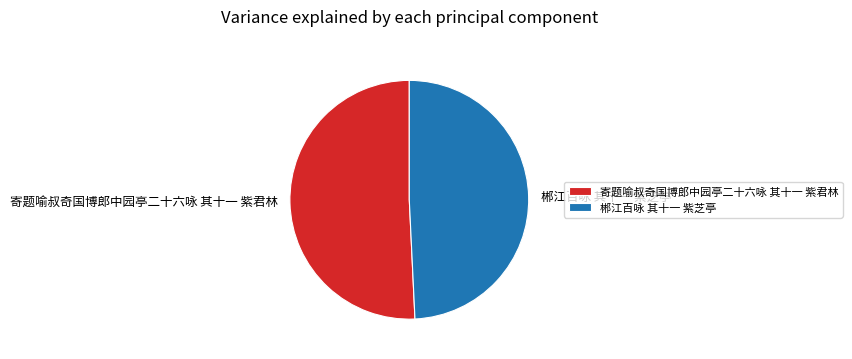

What is the ratio of the value at 寄题喻叔奇国博郎中园亭二十六咏 其十一 紫君林 to the value at 郴江百咏 其十一 紫芝亭?

1.0